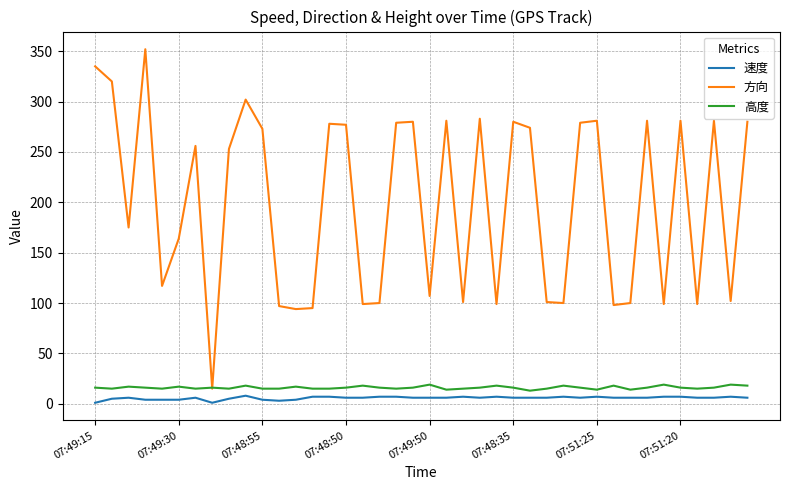

At how many categories does at least one series exceed 226?

21